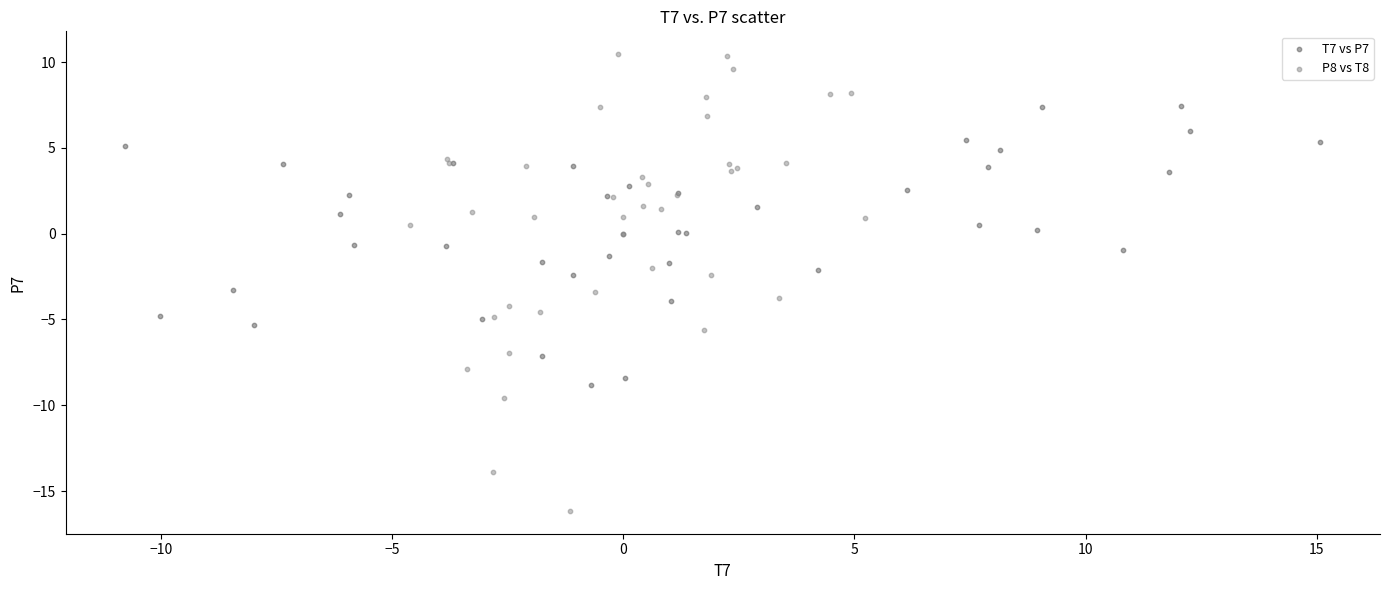

Which series has the widest spread of Y values?

P8 vs T8